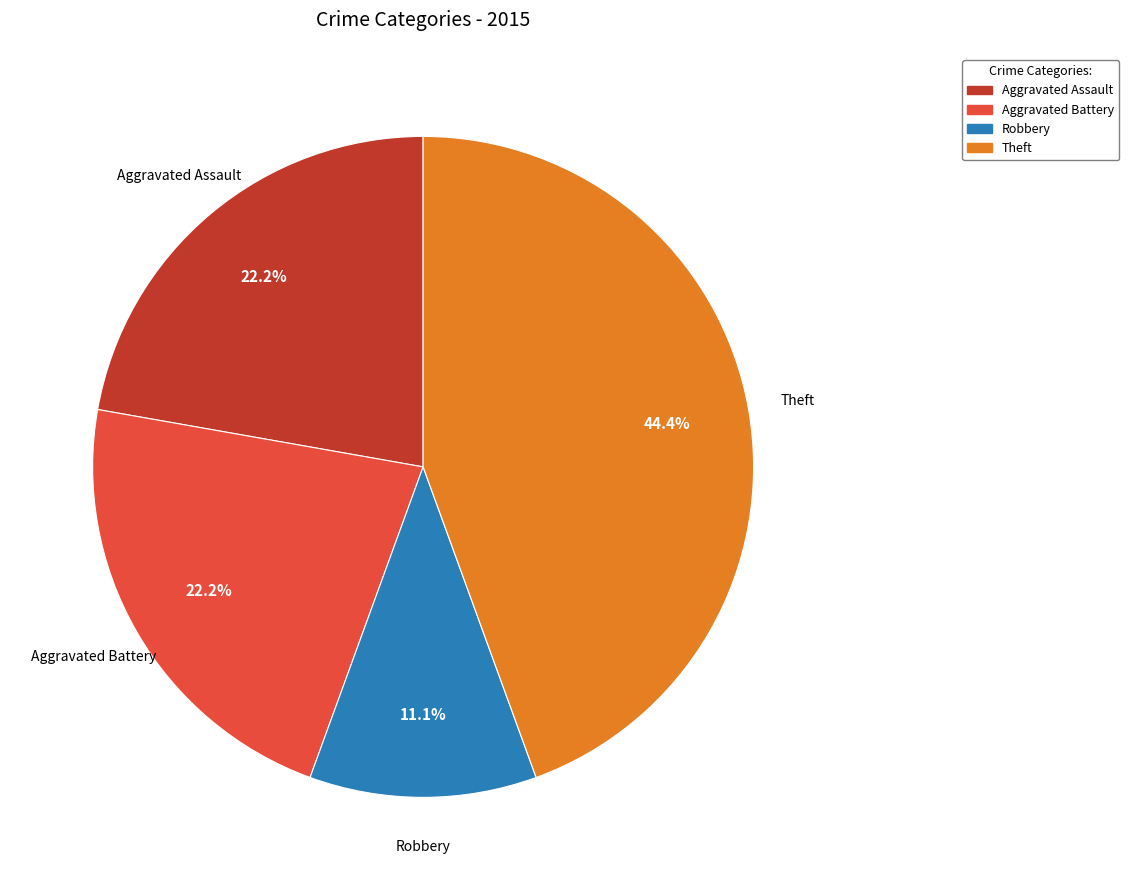

To the nearest percent, what is the difference between the Aggravated Battery and Theft slice percentages?

22%